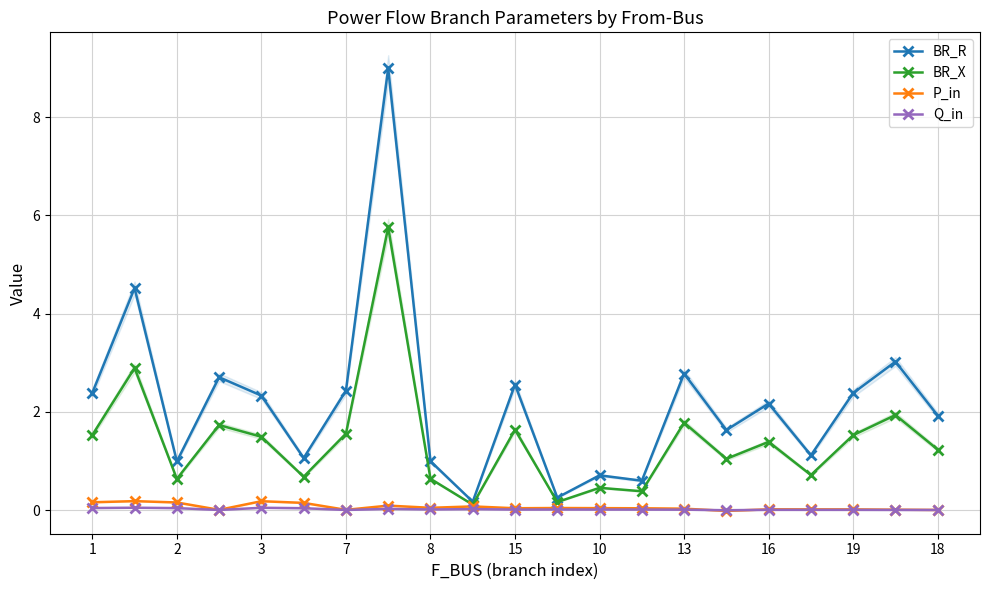

True or false: BR_R and BR_X intersect in this chart.

False